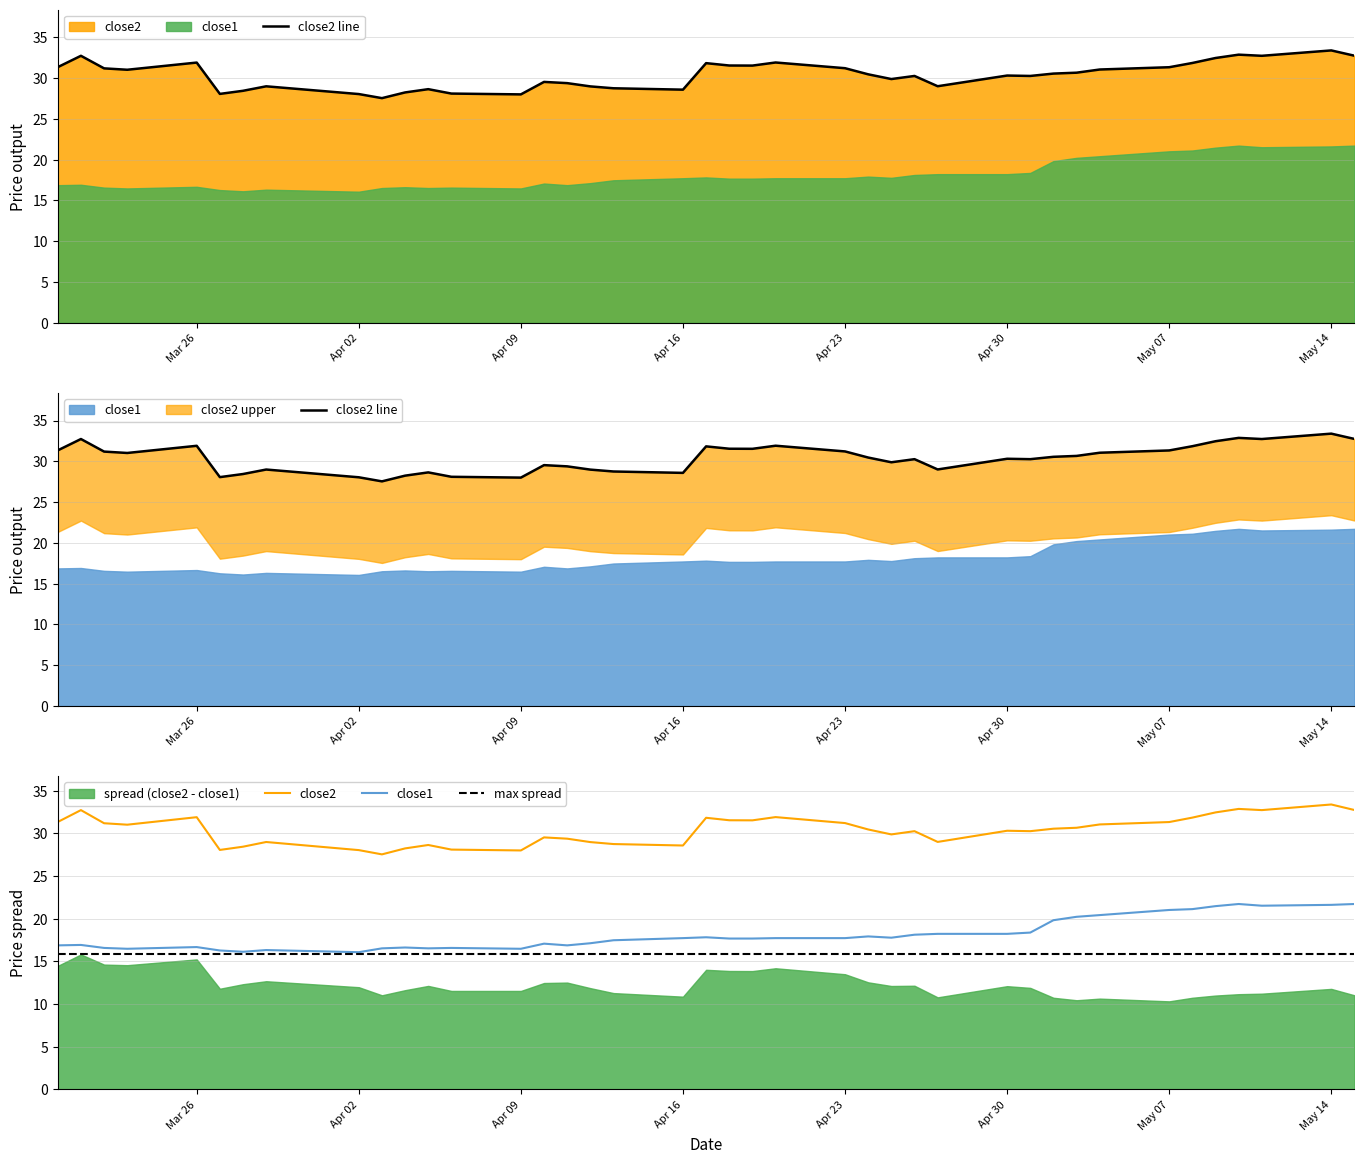

The value of close1 at 2018-03-21 is 16.9. True or false?

True